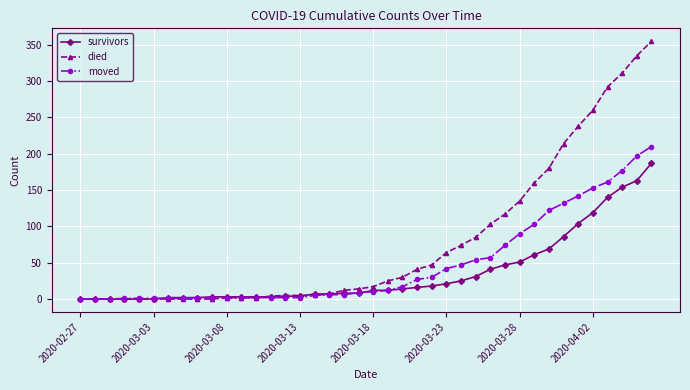

How many lines are shown in the chart?

3